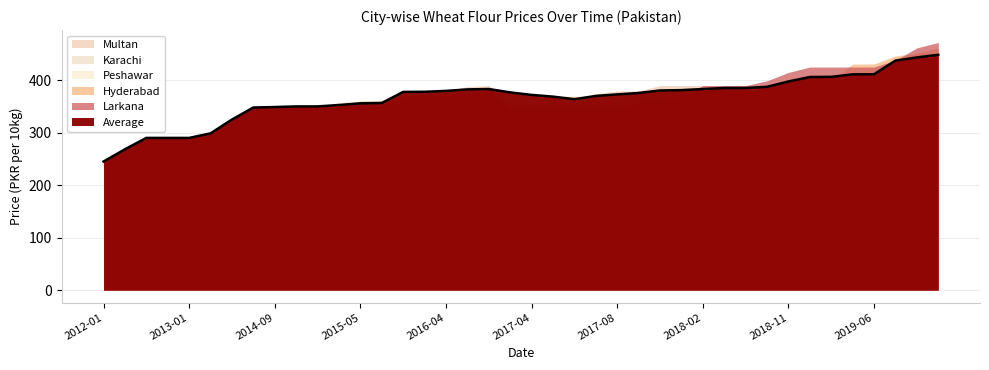

At which category is the sum across all series the highest?

2019-10